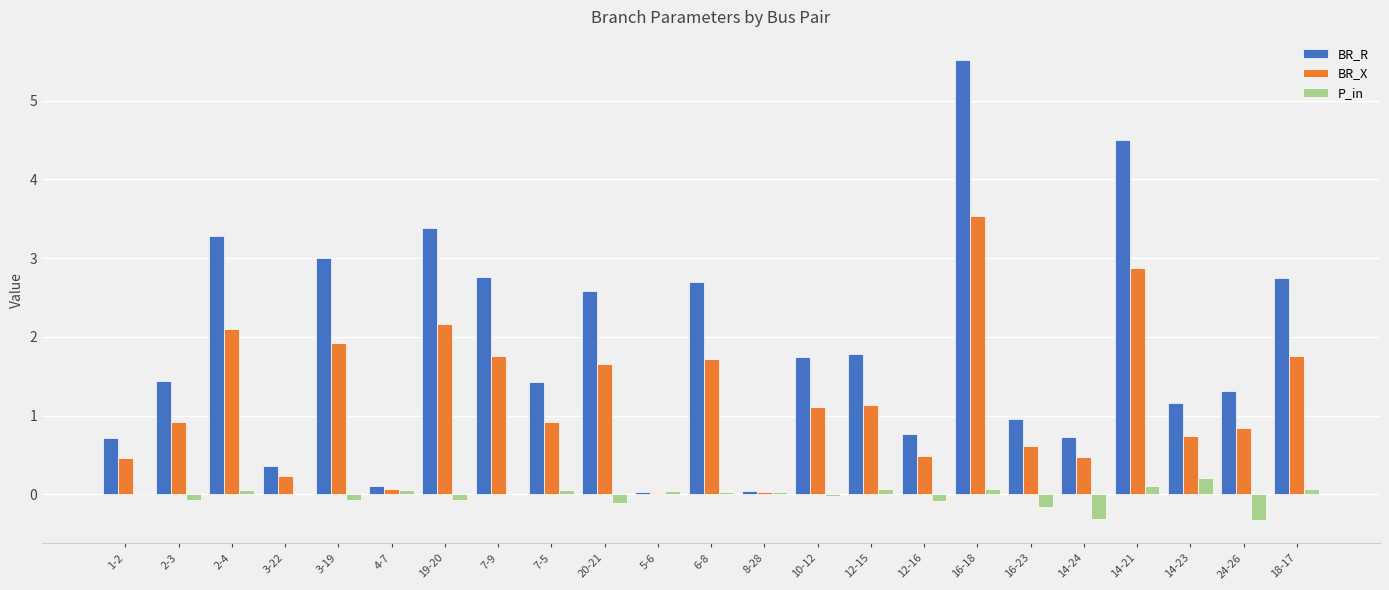

At which category is the sum across all series the highest?

16-18